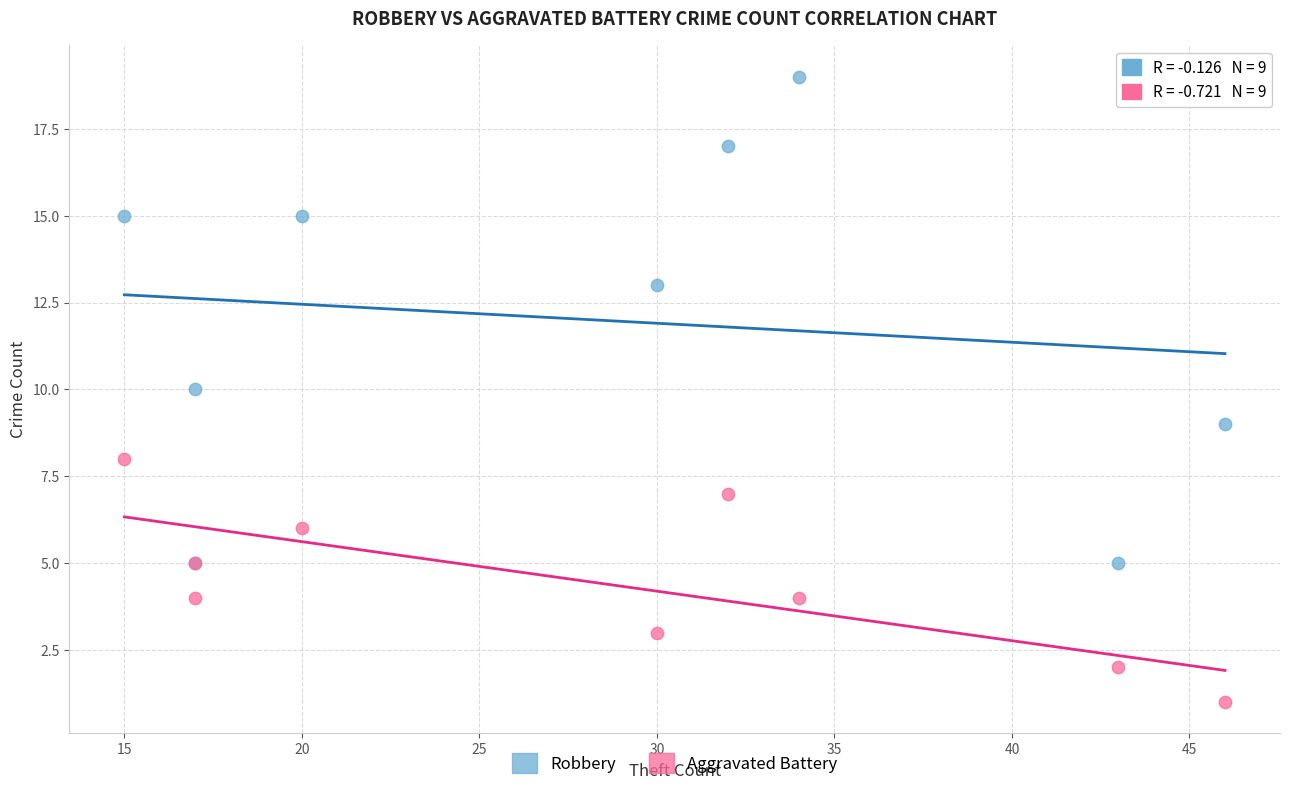

Which series reaches the minimum Y coordinate?

Aggravated Battery